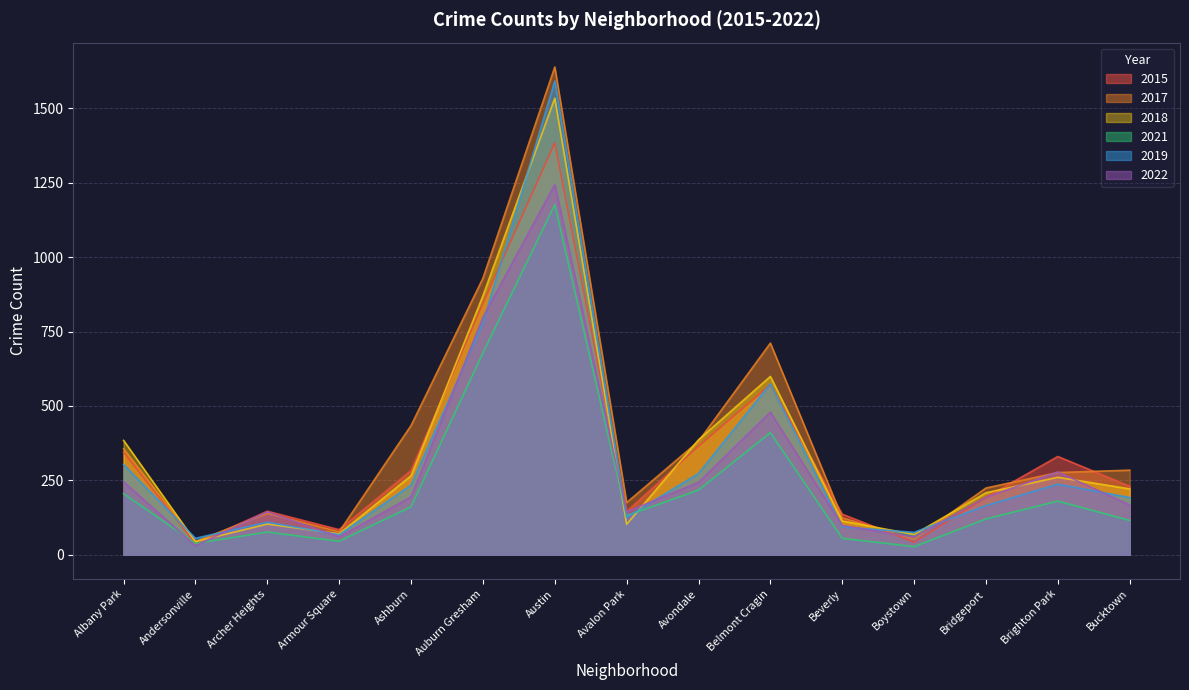

The 2018 series shows 16 at Boystown. True or false?

False